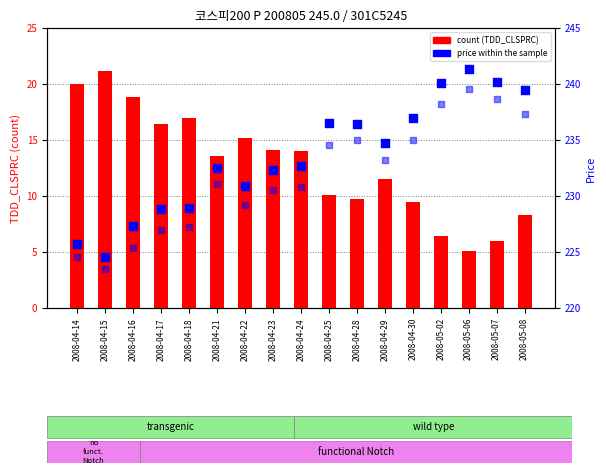

Which series has the largest total across all categories?

FUTURE_PRICE